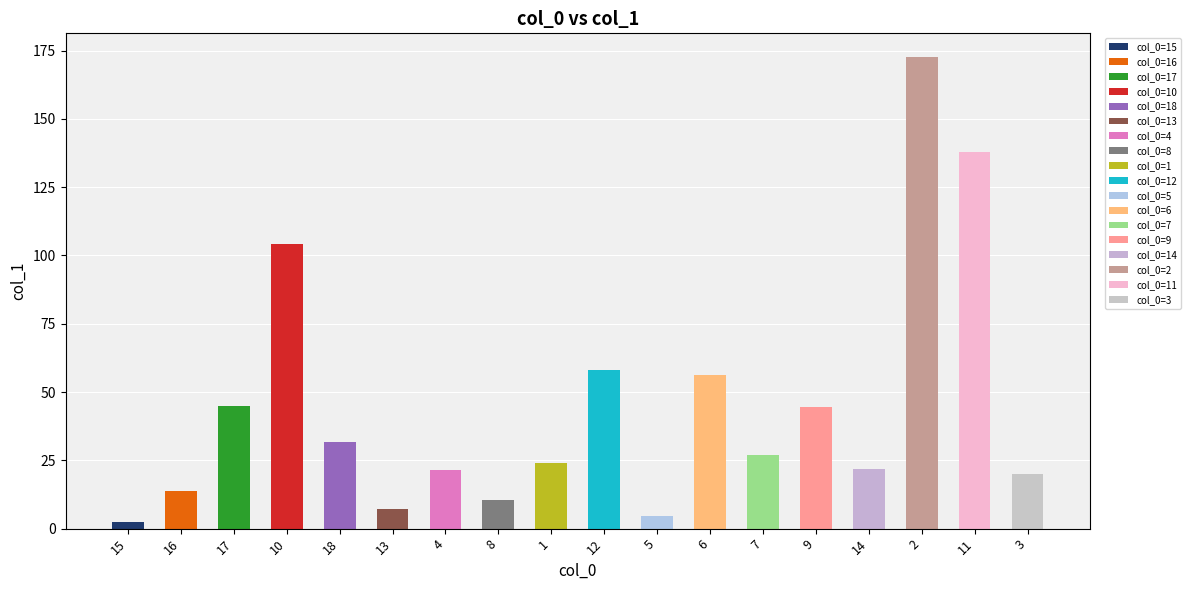

Rank the categories by value from lowest to highest.

15, 5, 13, 8, 16, 3, 4, 14, 1, 7, 18, 9, 17, 6, 12, 10, 11, 2